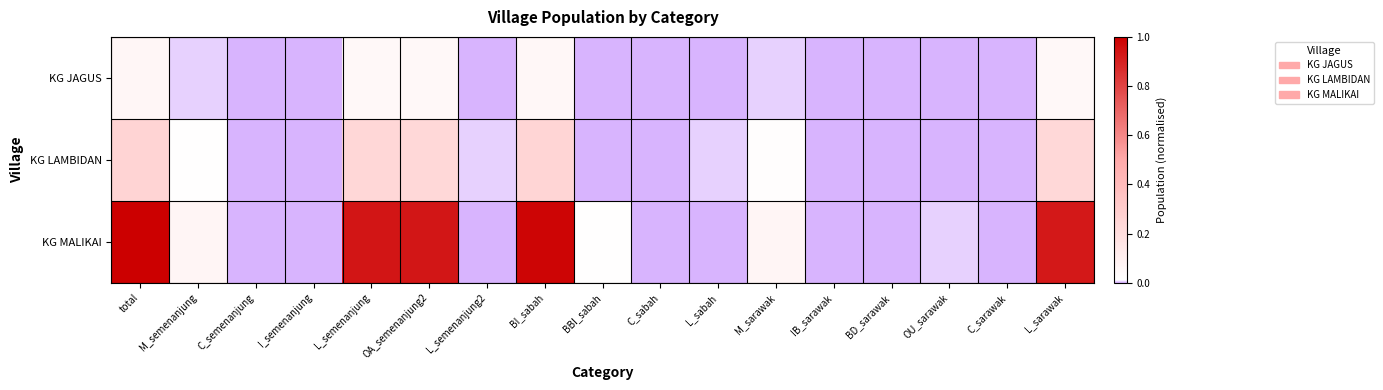

Which series has the largest range (max minus min)?

KG MALIKAI